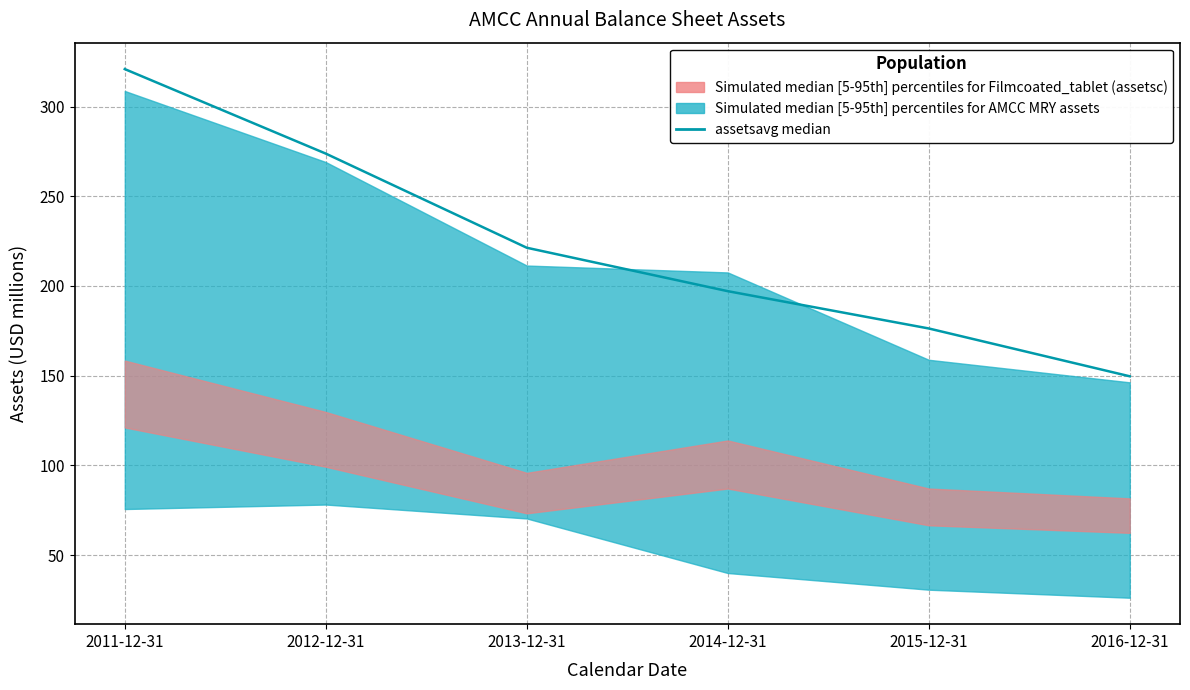

Reading left to right, extract all data points from this chart.

2011-12-31=320.8	2012-12-31=273.8	2013-12-31=221.3	2014-12-31=197.1	2015-12-31=176.3	2016-12-31=149.7